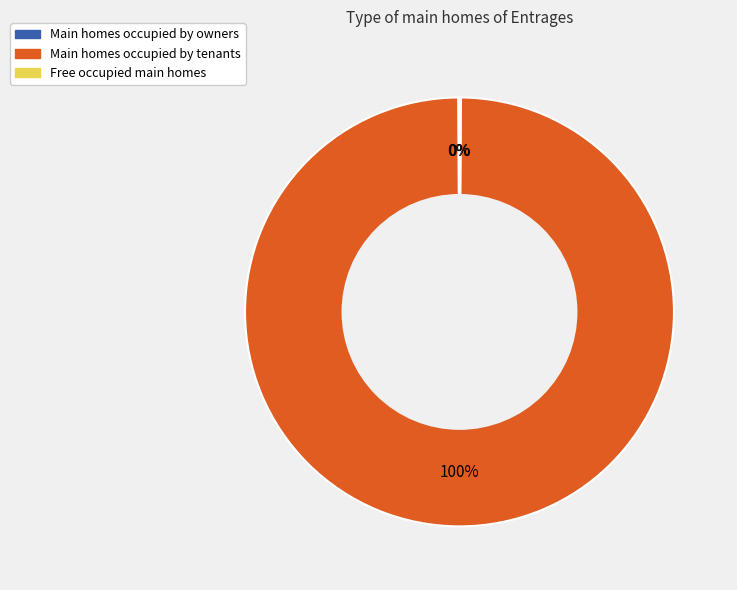

Which slice is the largest?

Main homes occupied by tenants